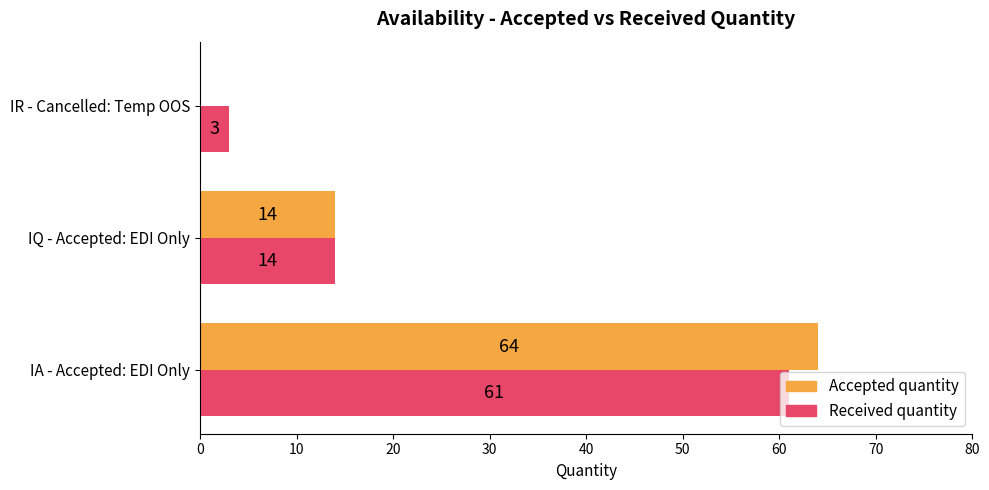

What is the highest value of the Received quantity series?

61